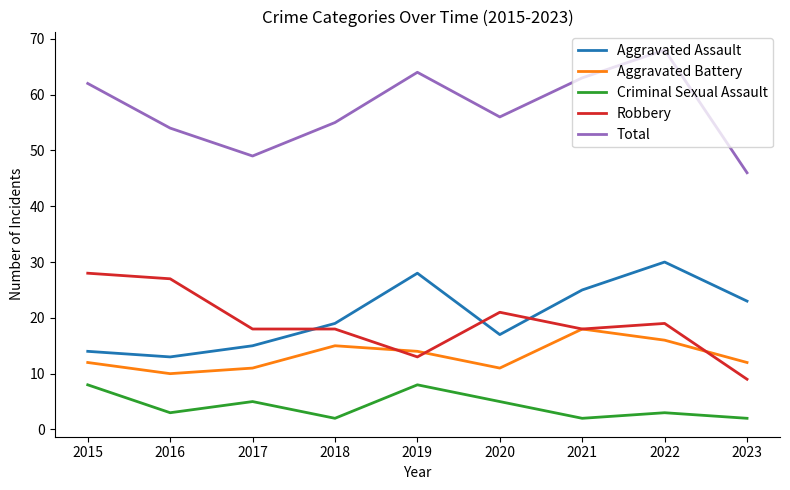

At which label does Criminal Sexual Assault first exceed 3?

2015